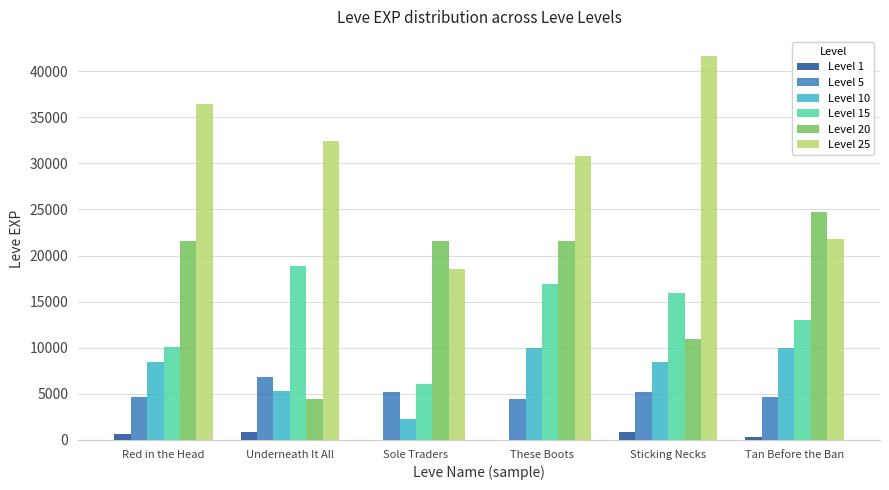

How many groups of bars are there?

6